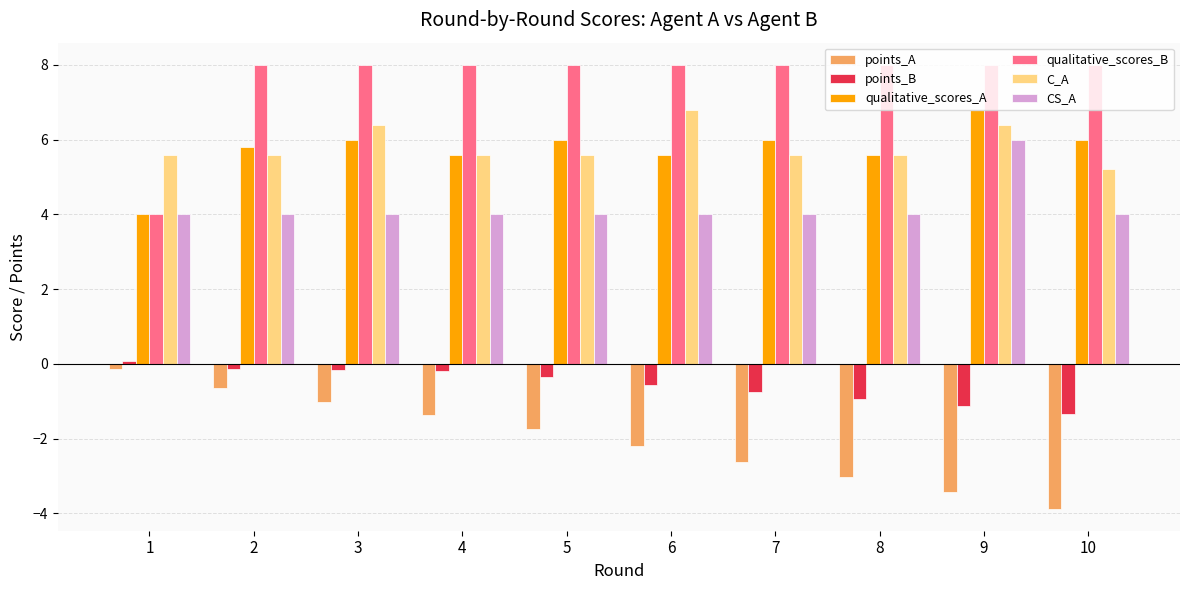

What is the greatest value displayed?

8.0